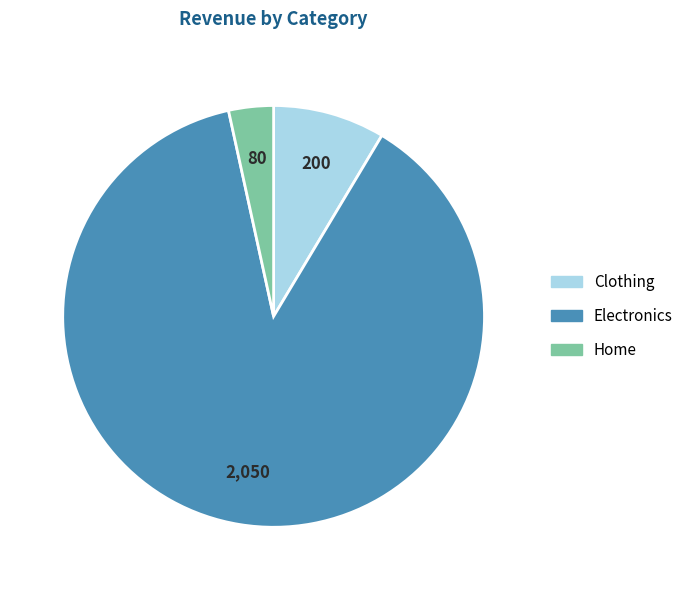

Is the sum of Clothing and Home greater than half?

No